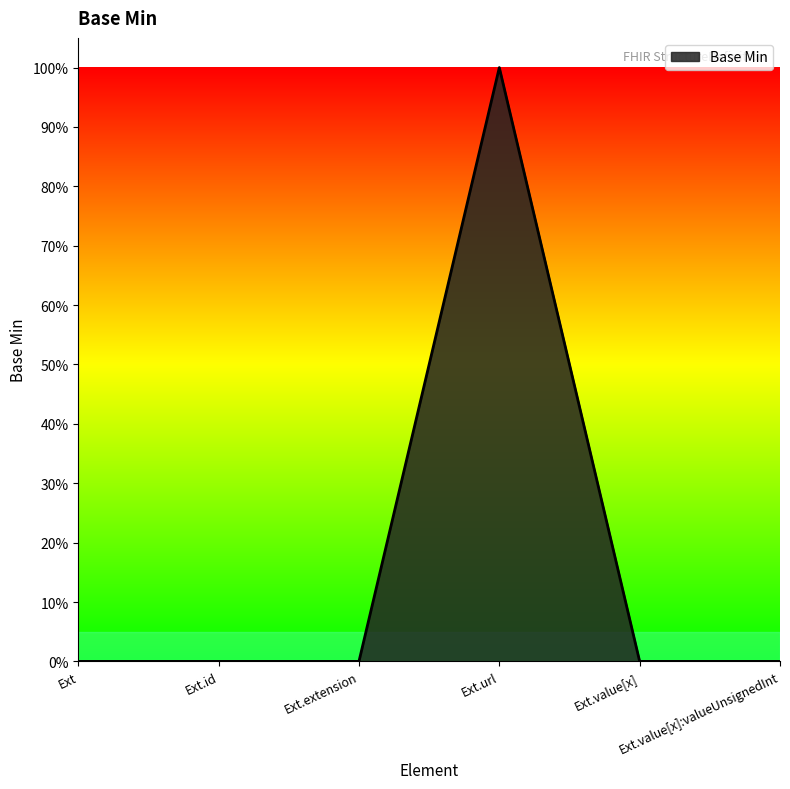

Does the chart have visible grid lines?

No